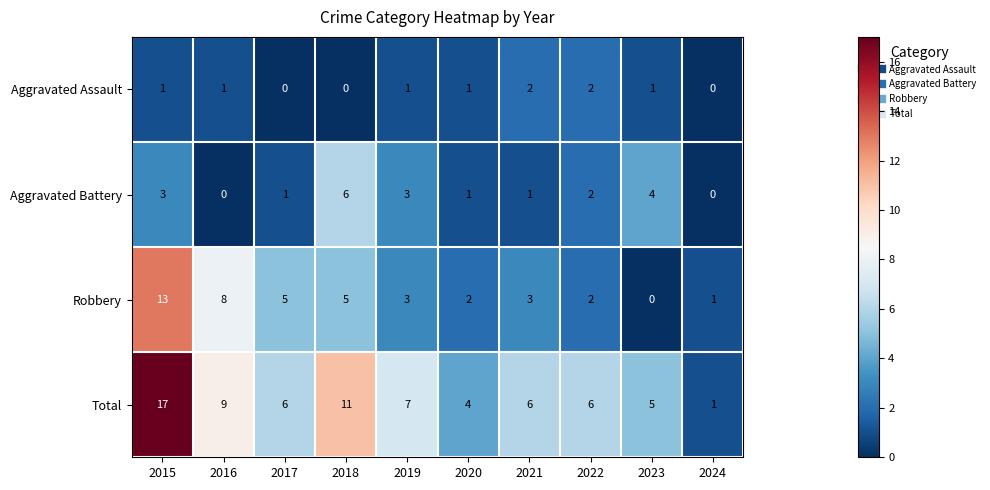

What is the sum of the Aggravated Battery values at 2015 and 2016?

3